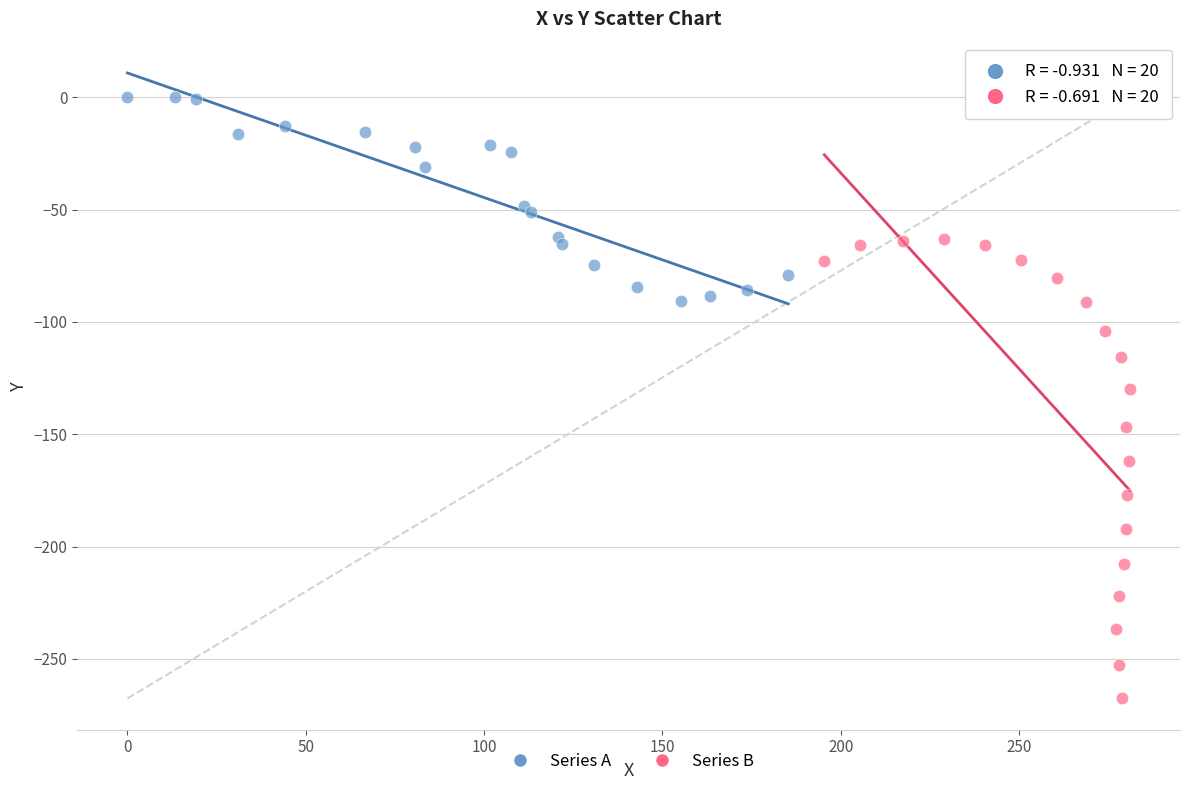

Which series contains the highest Y value?

Series A